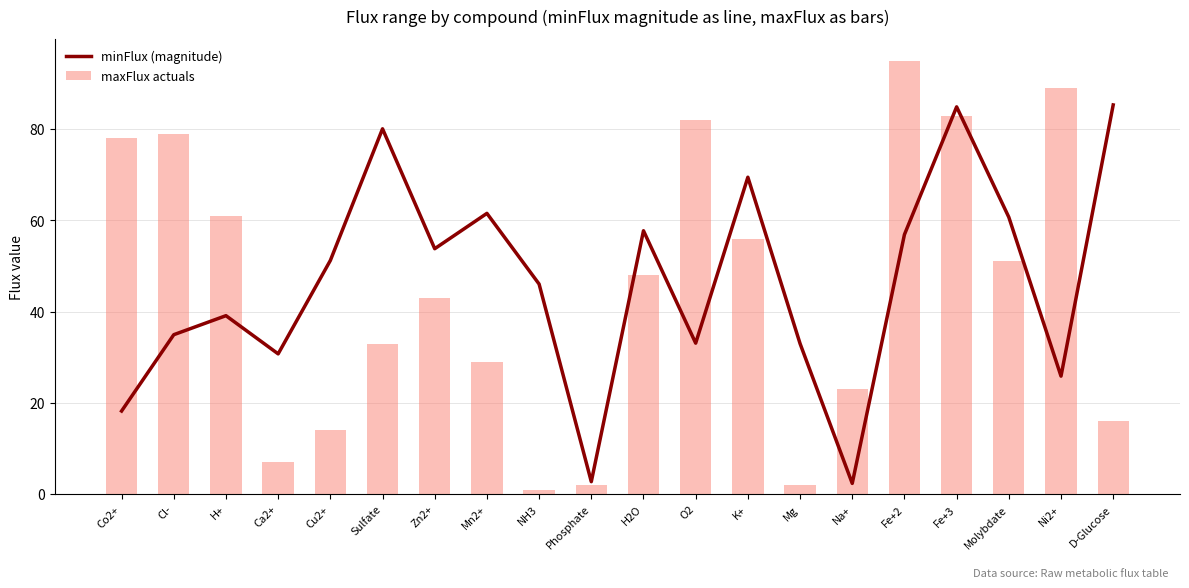

Count the number of categories in the chart.

20